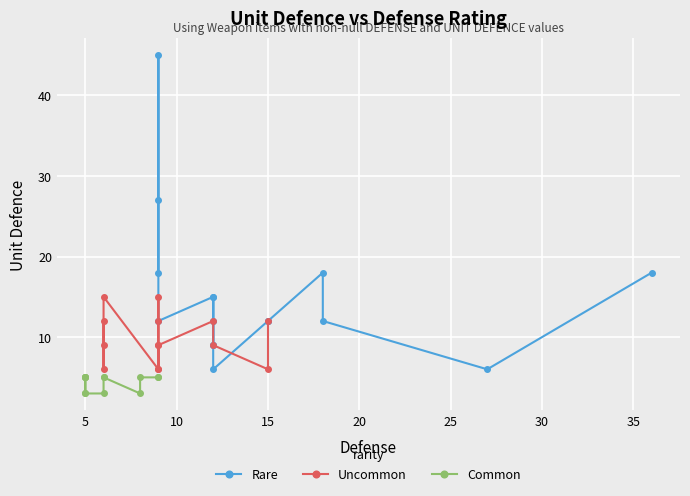

Which series has the largest total across all categories?

UNIT DEFENCE (Rare)